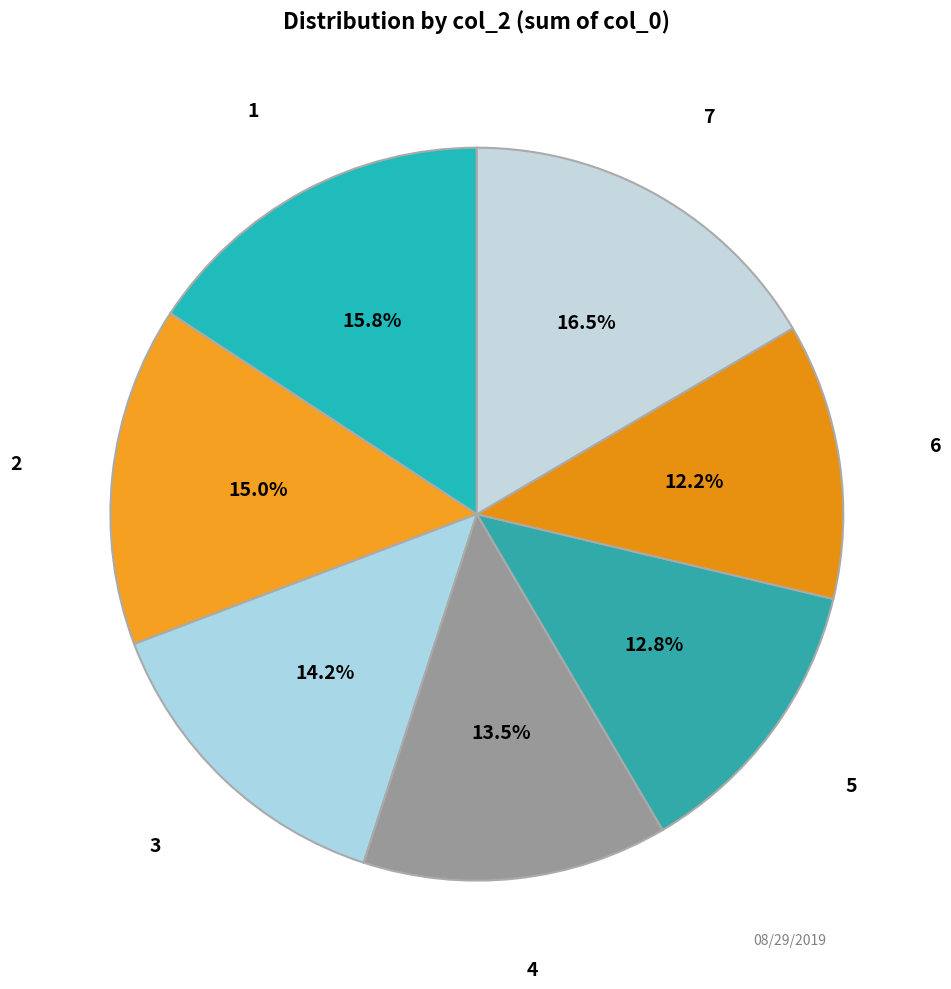

To the nearest percent, what is the combined percentage of 6 and 5?

25%